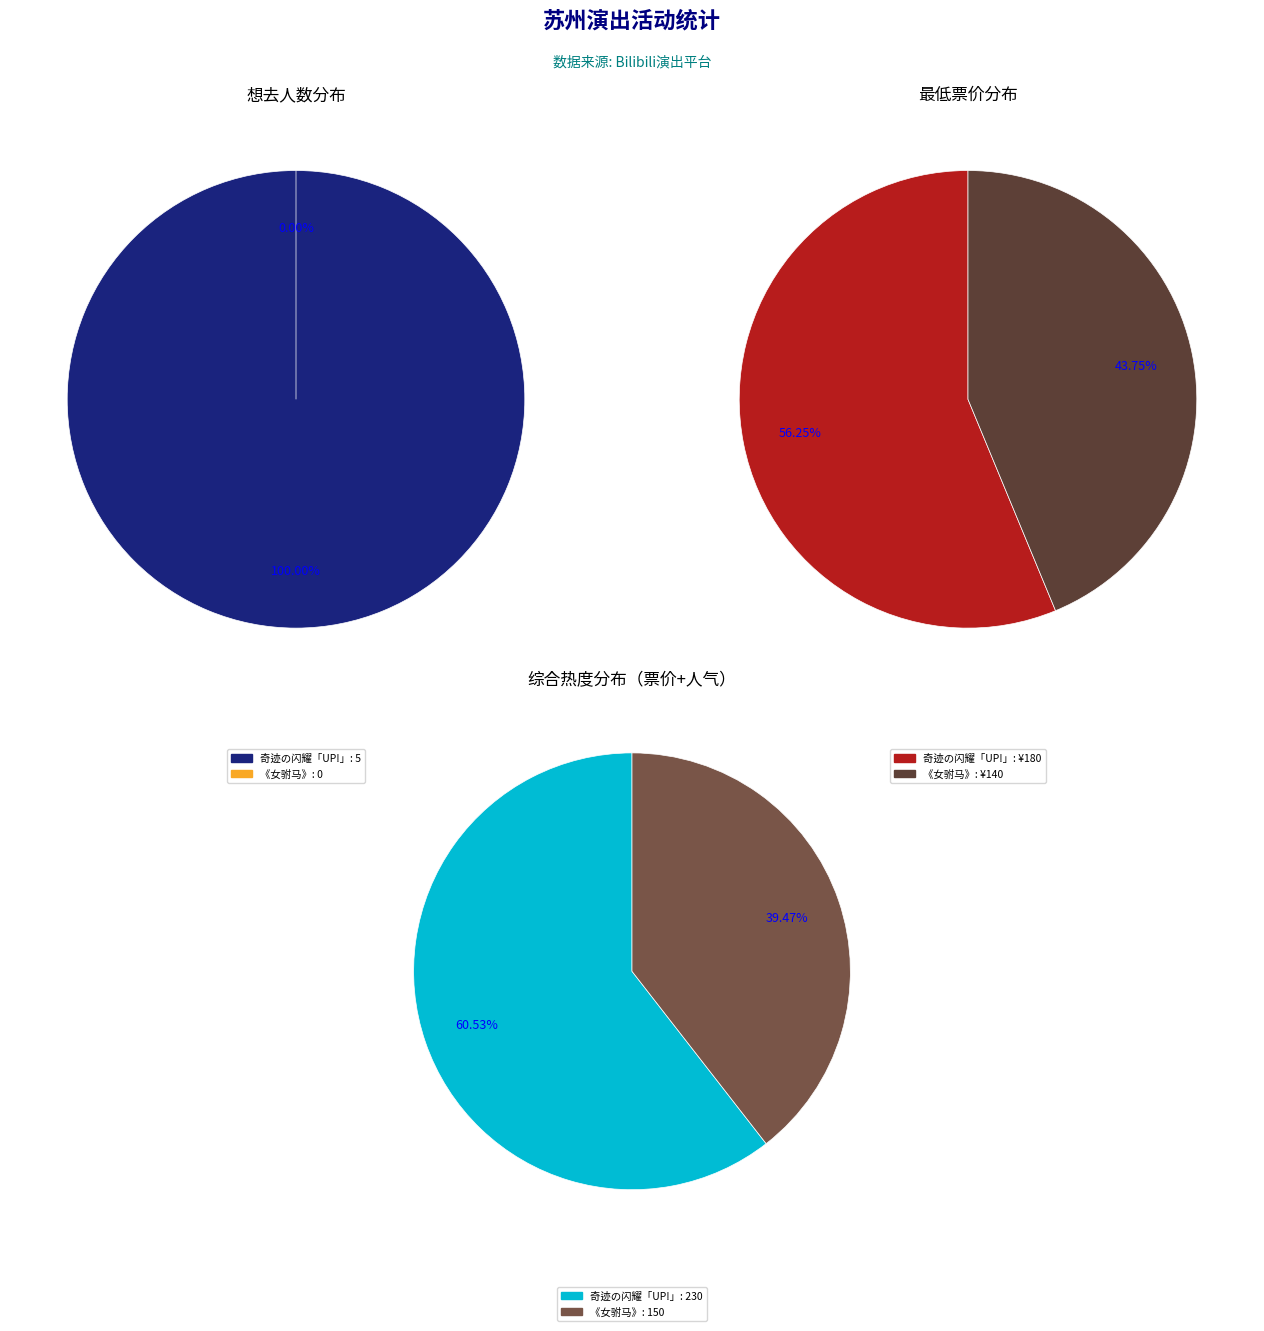

Which category accounts for the majority?

苏州·奇迹の闪耀 「UP!」巡回动漫演唱会